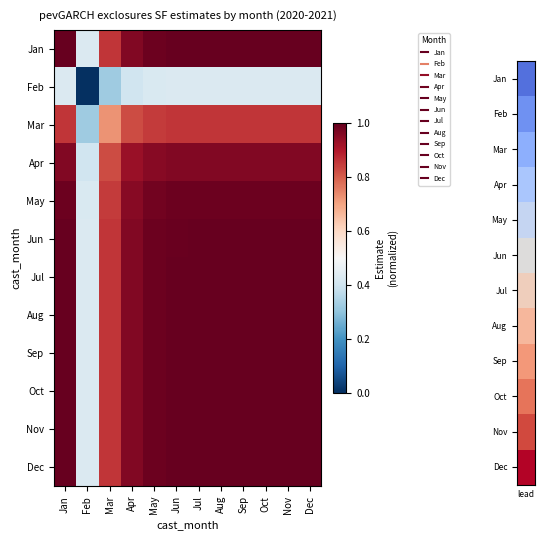

Reading right to left, extract all data points from this chart.

Jan: Dec=1.0	Nov=1.0	Oct=1.0	Sep=1.0	Aug=1.0	Jul=1.0	Jun=1.0	May=1.0	Apr=1.0	Mar=0.9	Feb=0.4	Jan=1.0
Feb: Dec=0.4	Nov=0.4	Oct=0.4	Sep=0.4	Aug=0.4	Jul=0.4	Jun=0.4	May=0.4	Apr=0.4	Mar=0.3	Feb=0.0	Jan=0.4
Mar: Dec=0.9	Nov=0.9	Oct=0.9	Sep=0.9	Aug=0.9	Jul=0.9	Jun=0.9	May=0.8	Apr=0.8	Mar=0.7	Feb=0.3	Jan=0.9
Apr: Dec=1.0	Nov=1.0	Oct=1.0	Sep=1.0	Aug=1.0	Jul=1.0	Jun=1.0	May=1.0	Apr=0.9	Mar=0.8	Feb=0.4	Jan=1.0
May: Dec=1.0	Nov=1.0	Oct=1.0	Sep=1.0	Aug=1.0	Jul=1.0	Jun=1.0	May=1.0	Apr=1.0	Mar=0.8	Feb=0.4	Jan=1.0
Jun: Dec=1.0	Nov=1.0	Oct=1.0	Sep=1.0	Aug=1.0	Jul=1.0	Jun=1.0	May=1.0	Apr=1.0	Mar=0.9	Feb=0.4	Jan=1.0
Jul: Dec=1.0	Nov=1.0	Oct=1.0	Sep=1.0	Aug=1.0	Jul=1.0	Jun=1.0	May=1.0	Apr=1.0	Mar=0.9	Feb=0.4	Jan=1.0
Aug: Dec=1.0	Nov=1.0	Oct=1.0	Sep=1.0	Aug=1.0	Jul=1.0	Jun=1.0	May=1.0	Apr=1.0	Mar=0.9	Feb=0.4	Jan=1.0
Sep: Dec=1.0	Nov=1.0	Oct=1.0	Sep=1.0	Aug=1.0	Jul=1.0	Jun=1.0	May=1.0	Apr=1.0	Mar=0.9	Feb=0.4	Jan=1.0
Oct: Dec=1.0	Nov=1.0	Oct=1.0	Sep=1.0	Aug=1.0	Jul=1.0	Jun=1.0	May=1.0	Apr=1.0	Mar=0.9	Feb=0.4	Jan=1.0
Nov: Dec=1.0	Nov=1.0	Oct=1.0	Sep=1.0	Aug=1.0	Jul=1.0	Jun=1.0	May=1.0	Apr=1.0	Mar=0.9	Feb=0.4	Jan=1.0
Dec: Dec=1.0	Nov=1.0	Oct=1.0	Sep=1.0	Aug=1.0	Jul=1.0	Jun=1.0	May=1.0	Apr=1.0	Mar=0.9	Feb=0.4	Jan=1.0